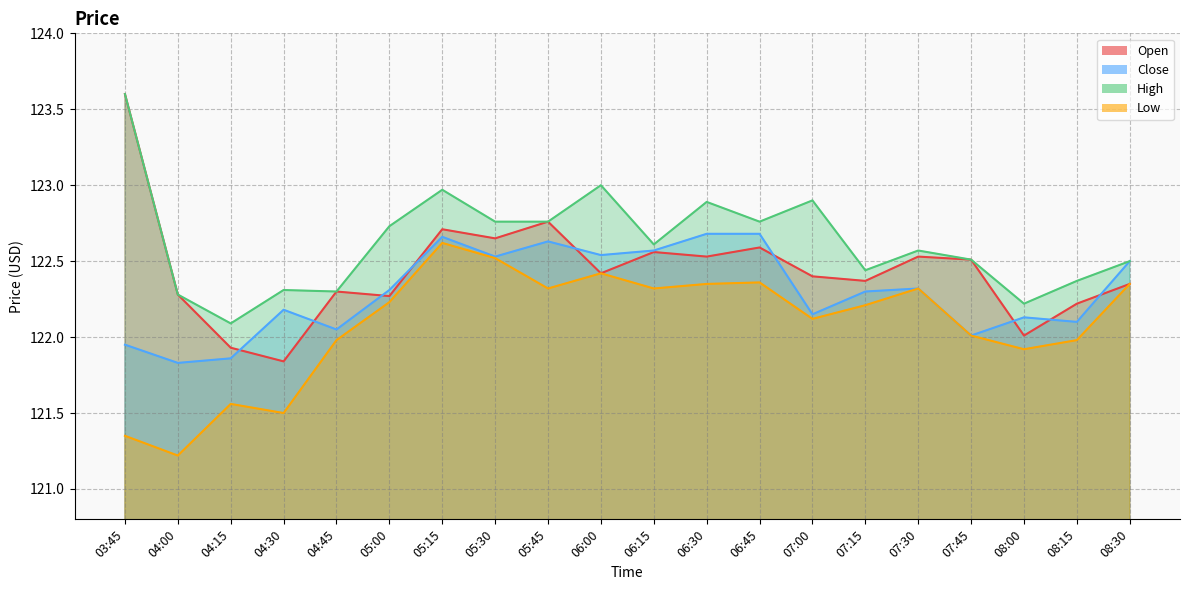

Reading right to left, list all the values displayed in this chart.

Open: 122.3	122.2	122.0	122.5	122.5	122.4	122.4	122.6	122.5	122.6	122.4	122.8	122.7	122.7	122.3	122.3	121.8	121.9	122.3	123.6
Close: 122.5	122.1	122.1	122.0	122.3	122.3	122.2	122.7	122.7	122.6	122.5	122.6	122.5	122.7	122.3	122.1	122.2	121.9	121.8	121.9
High: 122.5	122.4	122.2	122.5	122.6	122.4	122.9	122.8	122.9	122.6	123.0	122.8	122.8	123.0	122.7	122.3	122.3	122.1	122.3	123.6
Low: 122.3	122.0	121.9	122.0	122.3	122.2	122.1	122.4	122.3	122.3	122.4	122.3	122.5	122.6	122.2	122.0	121.5	121.6	121.2	121.3